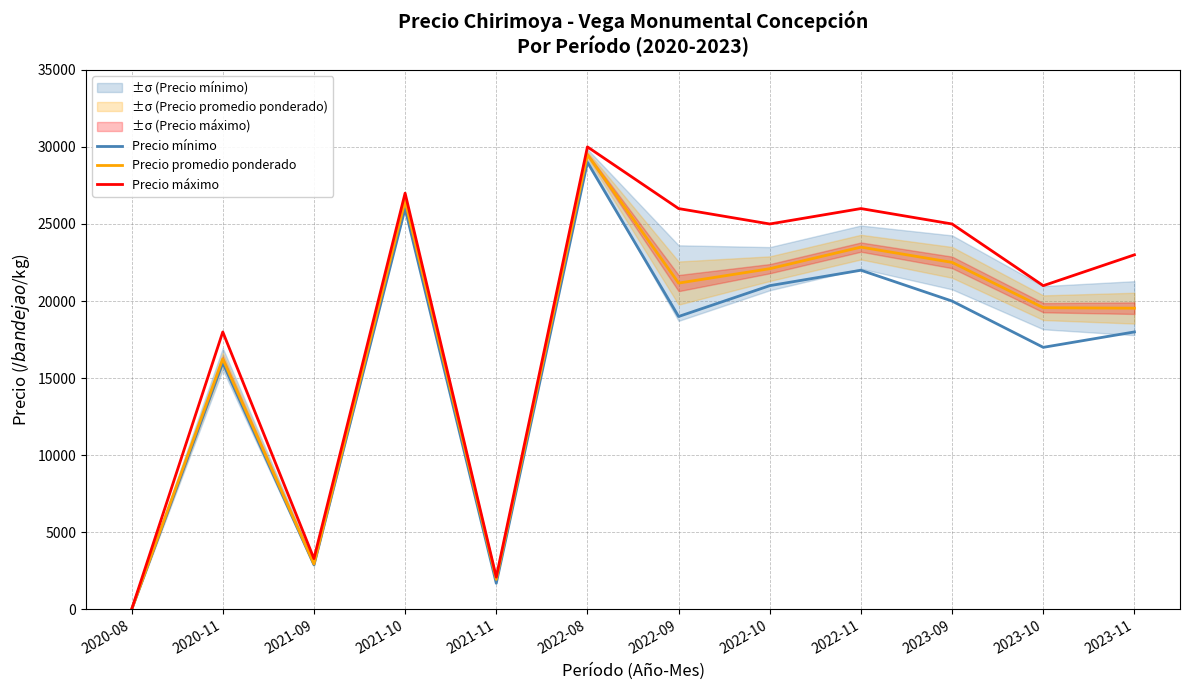

What is the average value of the Precio promedio ponderado series?

17128